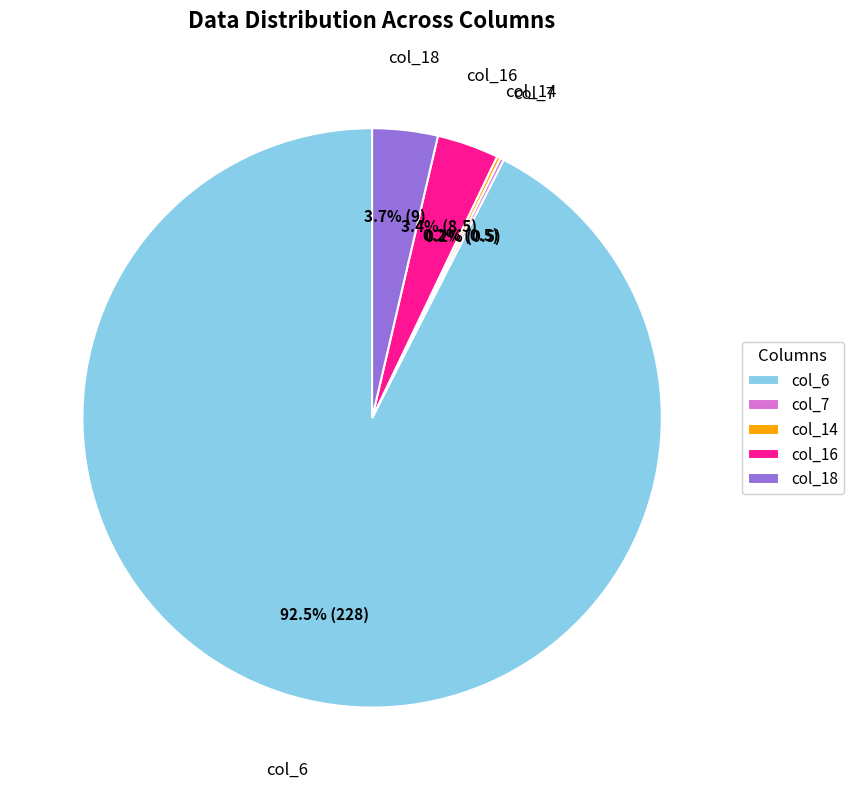

Combined, do col_6 and col_16 account for over 50%?

Yes